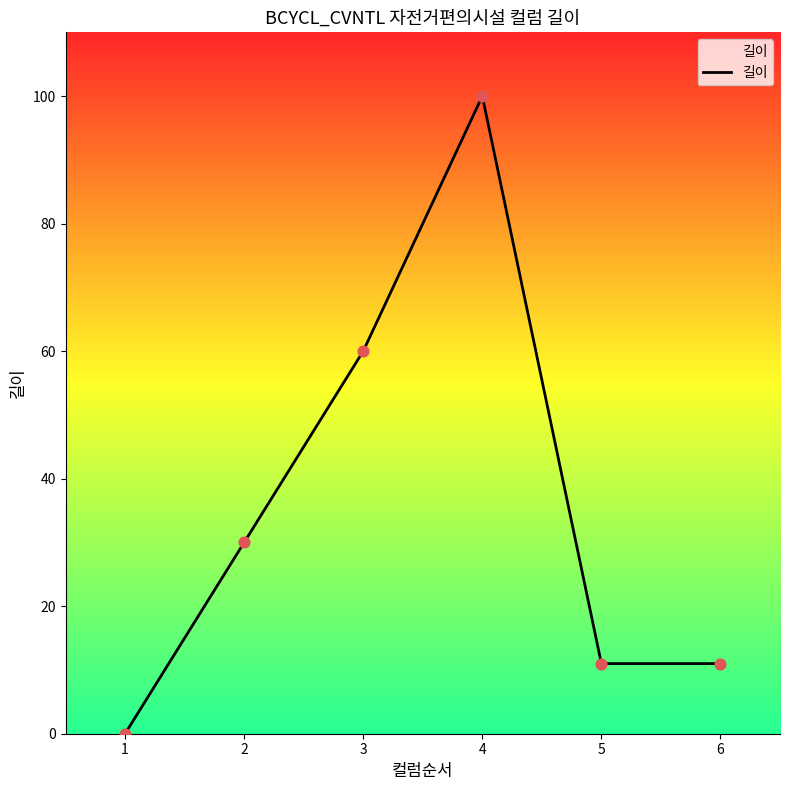

Which has a higher value, 2 or 4?

4